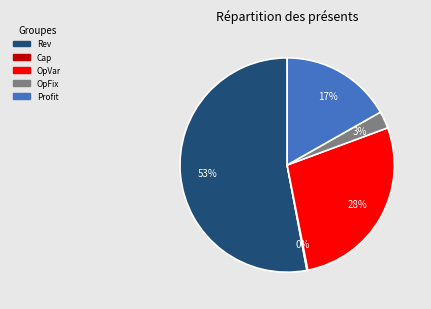

Is there a majority slice in this chart?

Yes